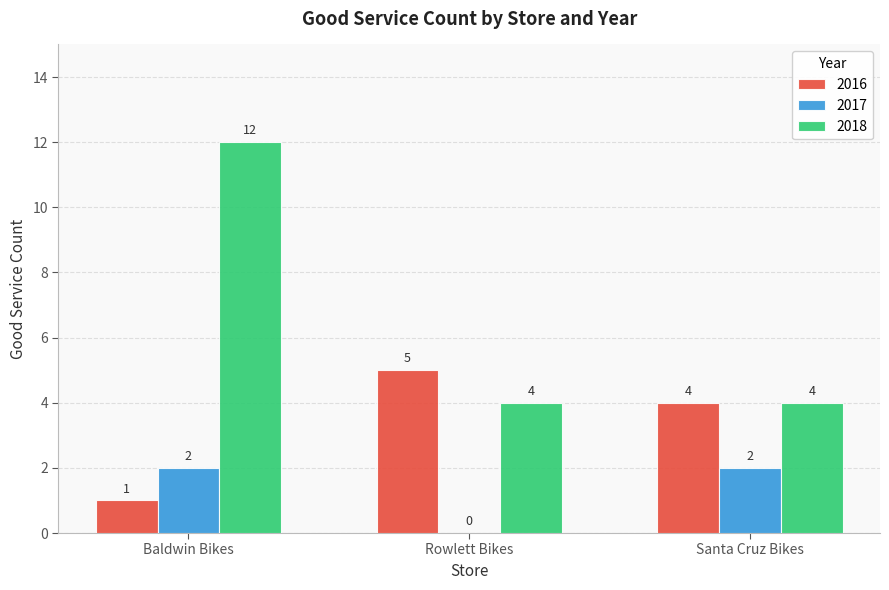

What is the greatest value displayed?

12